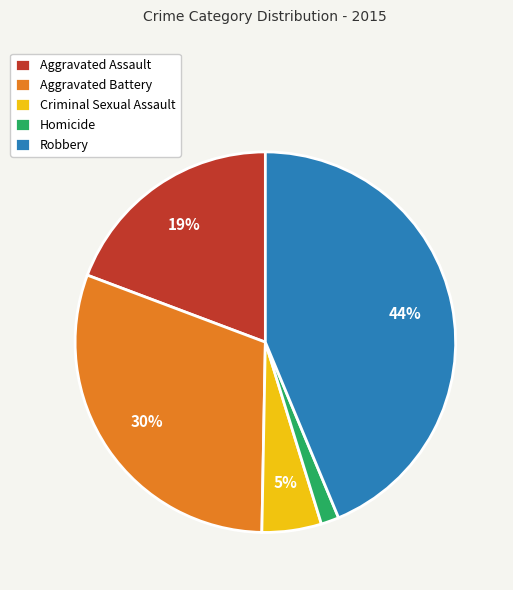

True or false: Aggravated Battery accounts for 30% of the total.

True